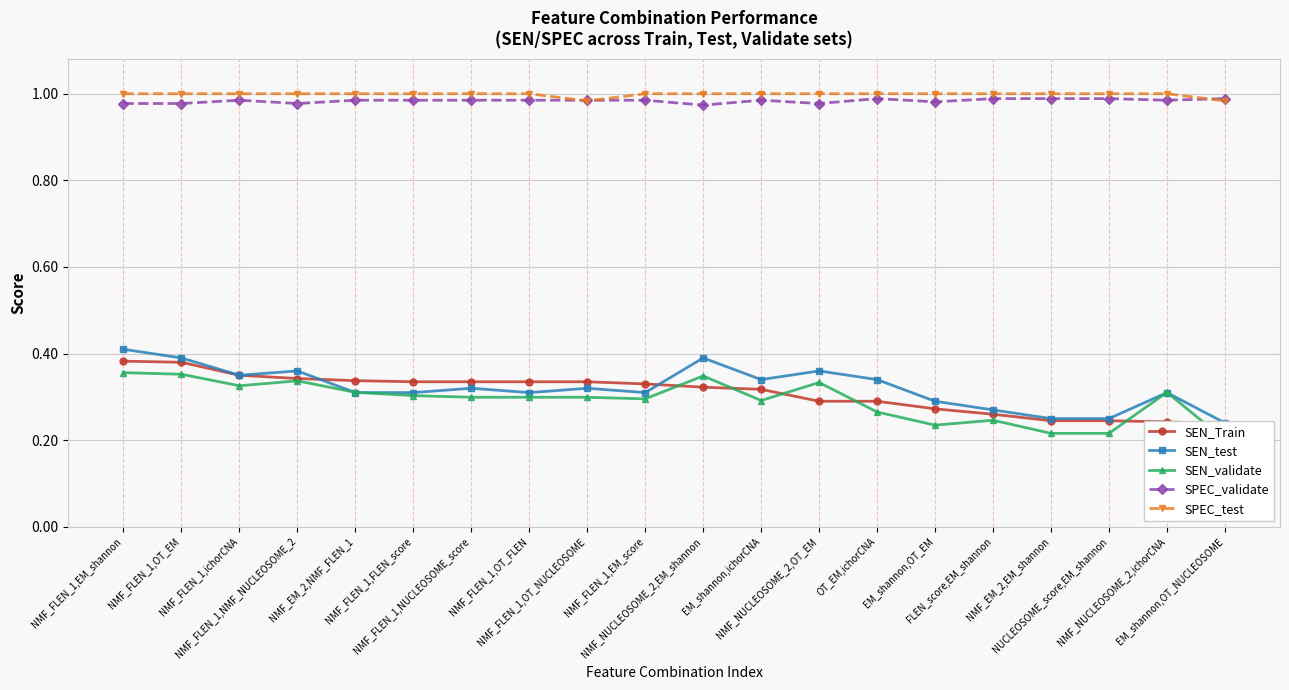

Reading left to right, transcribe all the data shown in this chart.

SEN_Train: NMF_FLEN_1,EM_shannon=0.4	NMF_FLEN_1,OT_EM=0.4	NMF_FLEN_1,ichorCNA=0.3	NMF_FLEN_1,NMF_NUCLEOSOME_2=0.3	NMF_EM_2,NMF_FLEN_1=0.3	NMF_FLEN_1,FLEN_score=0.3	NMF_FLEN_1,NUCLEOSOME_score=0.3	NMF_FLEN_1,OT_FLEN=0.3	NMF_FLEN_1,OT_NUCLEOSOME=0.3	NMF_FLEN_1,EM_score=0.3	NMF_NUCLEOSOME_2,EM_shannon=0.3	EM_shannon,ichorCNA=0.3	NMF_NUCLEOSOME_2,OT_EM=0.3	OT_EM,ichorCNA=0.3	EM_shannon,OT_EM=0.3	FLEN_score,EM_shannon=0.3	NMF_EM_2,EM_shannon=0.2	NUCLEOSOME_score,EM_shannon=0.2	NMF_NUCLEOSOME_2,ichorCNA=0.2	EM_shannon,OT_NUCLEOSOME=0.2
SEN_test: NMF_FLEN_1,EM_shannon=0.4	NMF_FLEN_1,OT_EM=0.4	NMF_FLEN_1,ichorCNA=0.3	NMF_FLEN_1,NMF_NUCLEOSOME_2=0.4	NMF_EM_2,NMF_FLEN_1=0.3	NMF_FLEN_1,FLEN_score=0.3	NMF_FLEN_1,NUCLEOSOME_score=0.3	NMF_FLEN_1,OT_FLEN=0.3	NMF_FLEN_1,OT_NUCLEOSOME=0.3	NMF_FLEN_1,EM_score=0.3	NMF_NUCLEOSOME_2,EM_shannon=0.4	EM_shannon,ichorCNA=0.3	NMF_NUCLEOSOME_2,OT_EM=0.4	OT_EM,ichorCNA=0.3	EM_shannon,OT_EM=0.3	FLEN_score,EM_shannon=0.3	NMF_EM_2,EM_shannon=0.2	NUCLEOSOME_score,EM_shannon=0.2	NMF_NUCLEOSOME_2,ichorCNA=0.3	EM_shannon,OT_NUCLEOSOME=0.2
SEN_validate: NMF_FLEN_1,EM_shannon=0.4	NMF_FLEN_1,OT_EM=0.4	NMF_FLEN_1,ichorCNA=0.3	NMF_FLEN_1,NMF_NUCLEOSOME_2=0.3	NMF_EM_2,NMF_FLEN_1=0.3	NMF_FLEN_1,FLEN_score=0.3	NMF_FLEN_1,NUCLEOSOME_score=0.3	NMF_FLEN_1,OT_FLEN=0.3	NMF_FLEN_1,OT_NUCLEOSOME=0.3	NMF_FLEN_1,EM_score=0.3	NMF_NUCLEOSOME_2,EM_shannon=0.3	EM_shannon,ichorCNA=0.3	NMF_NUCLEOSOME_2,OT_EM=0.3	OT_EM,ichorCNA=0.3	EM_shannon,OT_EM=0.2	FLEN_score,EM_shannon=0.2	NMF_EM_2,EM_shannon=0.2	NUCLEOSOME_score,EM_shannon=0.2	NMF_NUCLEOSOME_2,ichorCNA=0.3	EM_shannon,OT_NUCLEOSOME=0.2
SPEC_validate: NMF_FLEN_1,EM_shannon=1.0	NMF_FLEN_1,OT_EM=1.0	NMF_FLEN_1,ichorCNA=1.0	NMF_FLEN_1,NMF_NUCLEOSOME_2=1.0	NMF_EM_2,NMF_FLEN_1=1.0	NMF_FLEN_1,FLEN_score=1.0	NMF_FLEN_1,NUCLEOSOME_score=1.0	NMF_FLEN_1,OT_FLEN=1.0	NMF_FLEN_1,OT_NUCLEOSOME=1.0	NMF_FLEN_1,EM_score=1.0	NMF_NUCLEOSOME_2,EM_shannon=1.0	EM_shannon,ichorCNA=1.0	NMF_NUCLEOSOME_2,OT_EM=1.0	OT_EM,ichorCNA=1.0	EM_shannon,OT_EM=1.0	FLEN_score,EM_shannon=1.0	NMF_EM_2,EM_shannon=1.0	NUCLEOSOME_score,EM_shannon=1.0	NMF_NUCLEOSOME_2,ichorCNA=1.0	EM_shannon,OT_NUCLEOSOME=1.0
SPEC_test: NMF_FLEN_1,EM_shannon=1.0	NMF_FLEN_1,OT_EM=1.0	NMF_FLEN_1,ichorCNA=1.0	NMF_FLEN_1,NMF_NUCLEOSOME_2=1.0	NMF_EM_2,NMF_FLEN_1=1.0	NMF_FLEN_1,FLEN_score=1.0	NMF_FLEN_1,NUCLEOSOME_score=1.0	NMF_FLEN_1,OT_FLEN=1.0	NMF_FLEN_1,OT_NUCLEOSOME=1.0	NMF_FLEN_1,EM_score=1.0	NMF_NUCLEOSOME_2,EM_shannon=1.0	EM_shannon,ichorCNA=1.0	NMF_NUCLEOSOME_2,OT_EM=1.0	OT_EM,ichorCNA=1.0	EM_shannon,OT_EM=1.0	FLEN_score,EM_shannon=1.0	NMF_EM_2,EM_shannon=1.0	NUCLEOSOME_score,EM_shannon=1.0	NMF_NUCLEOSOME_2,ichorCNA=1.0	EM_shannon,OT_NUCLEOSOME=1.0